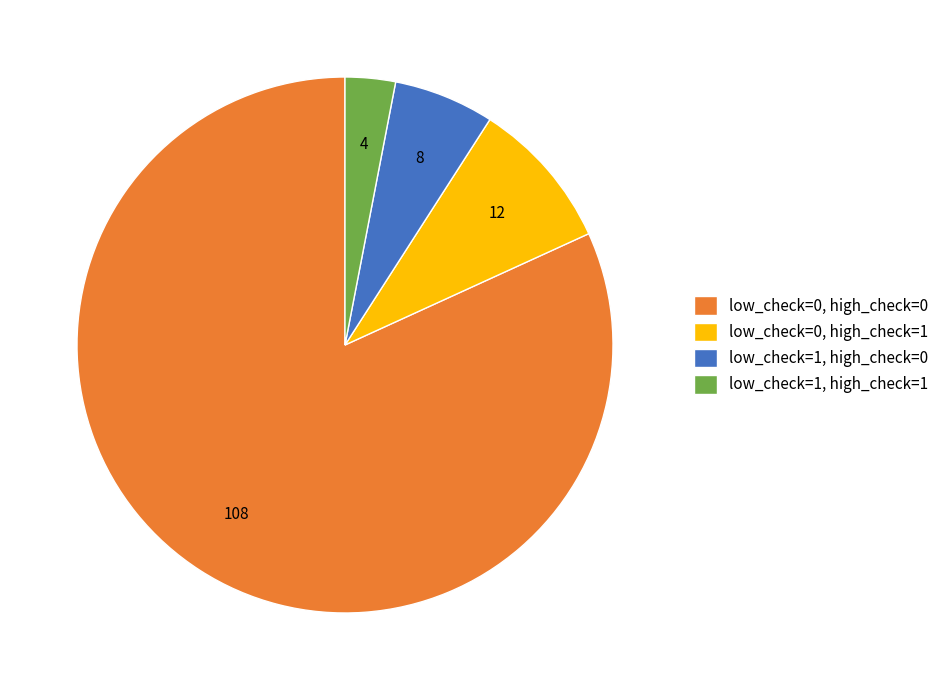

Approximately how many times larger is the value at low_check=0, high_check=1 compared to low_check=1, high_check=1?

3.0